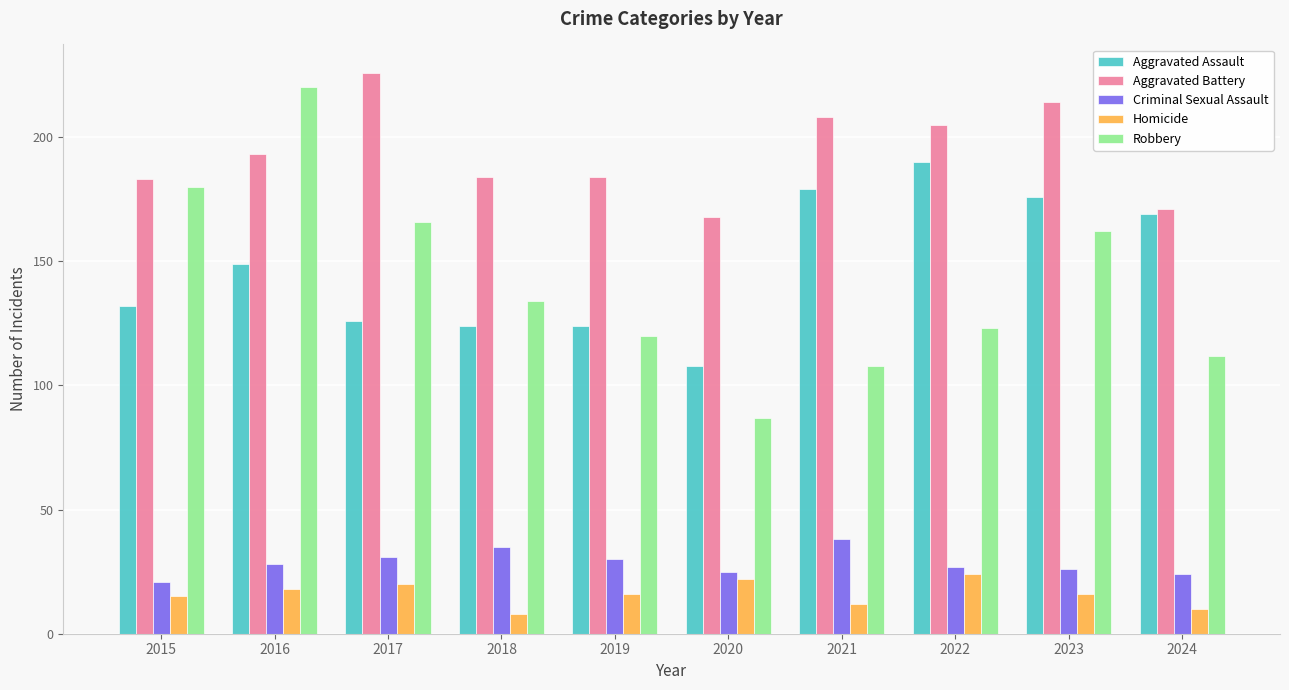

At 2018, list the series in order from smallest to largest.

Homicide, Criminal Sexual Assault, Aggravated Assault, Robbery, Aggravated Battery